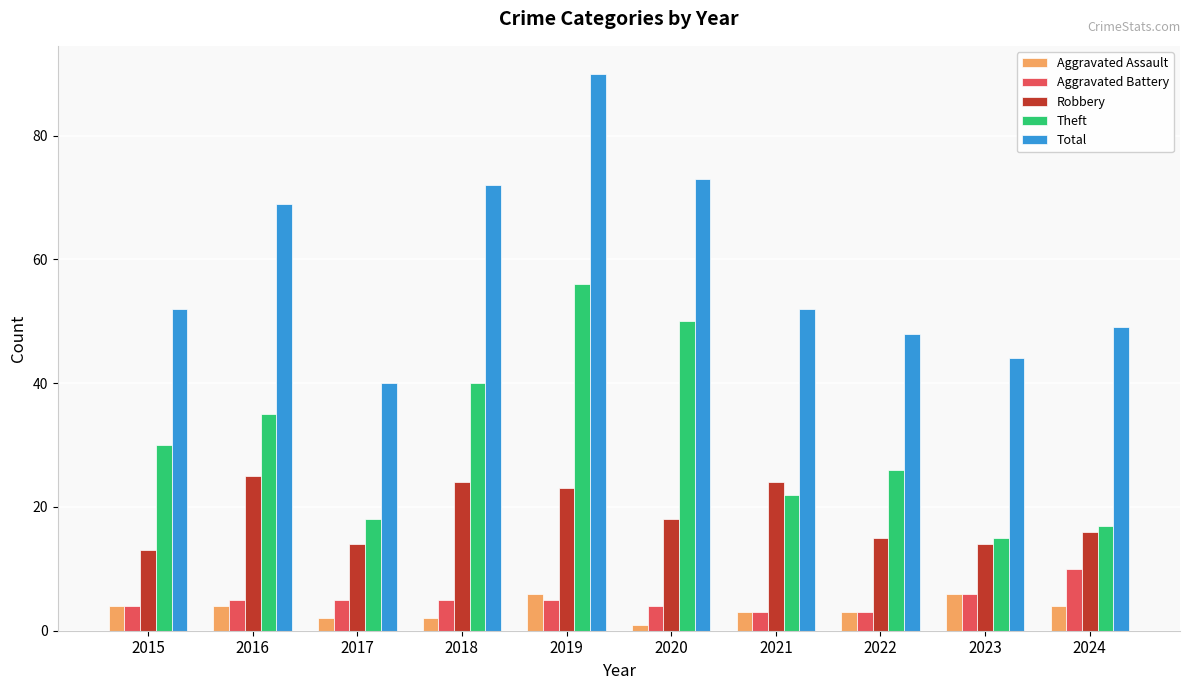

Is it true that Robbery equals 39 at 2016?

False